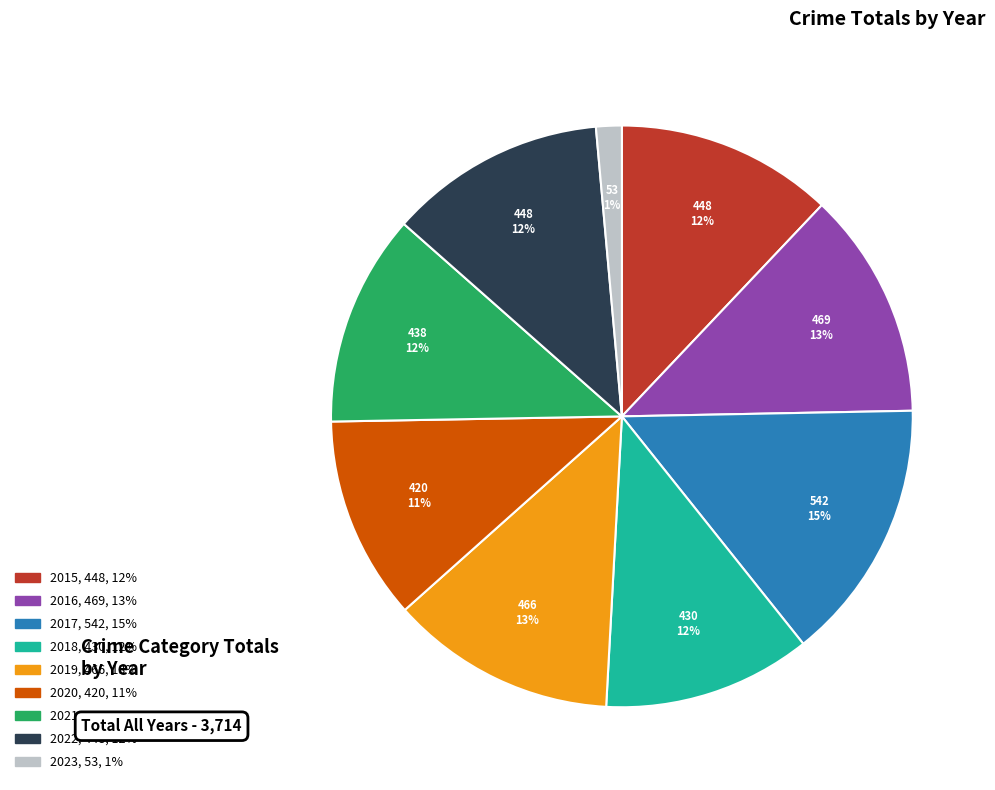

Is the sum of 2020 and 2018 greater than half?

No